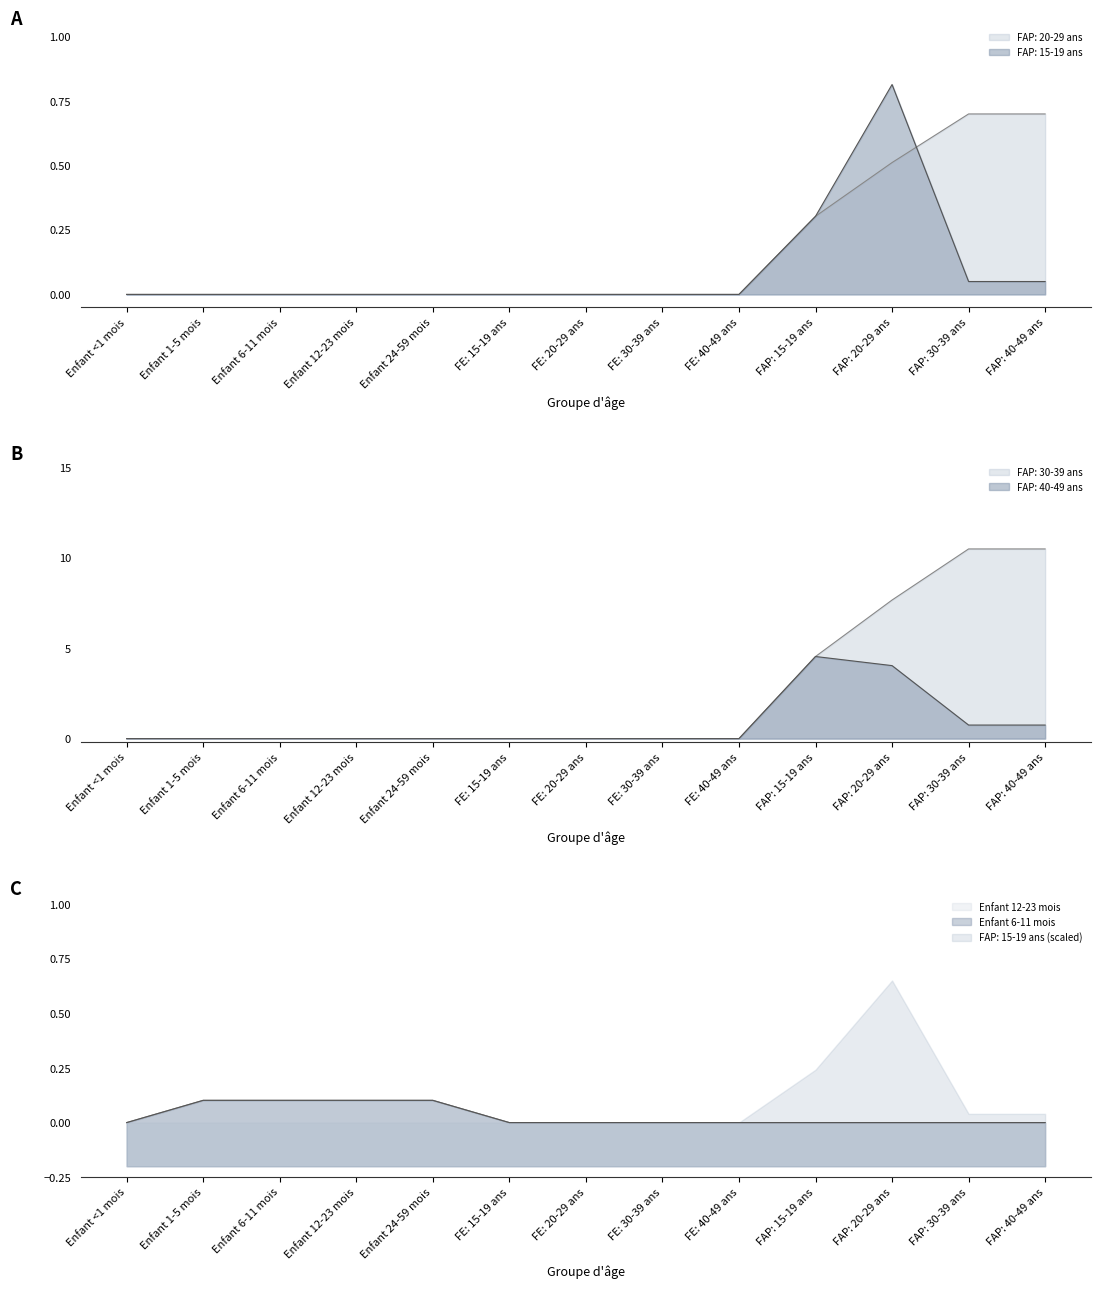

Where is Enfant 12-23 mois nearest to the value 0?

Enfant <1 mois